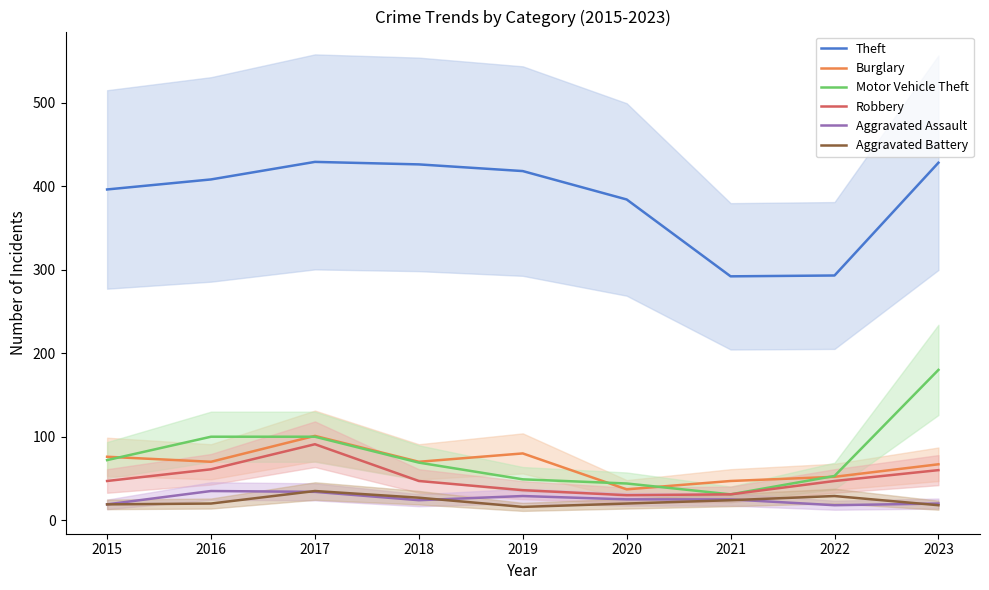

Is the value of Motor Vehicle Theft at 2021 greater than the value of Aggravated Assault at 2018?

Yes